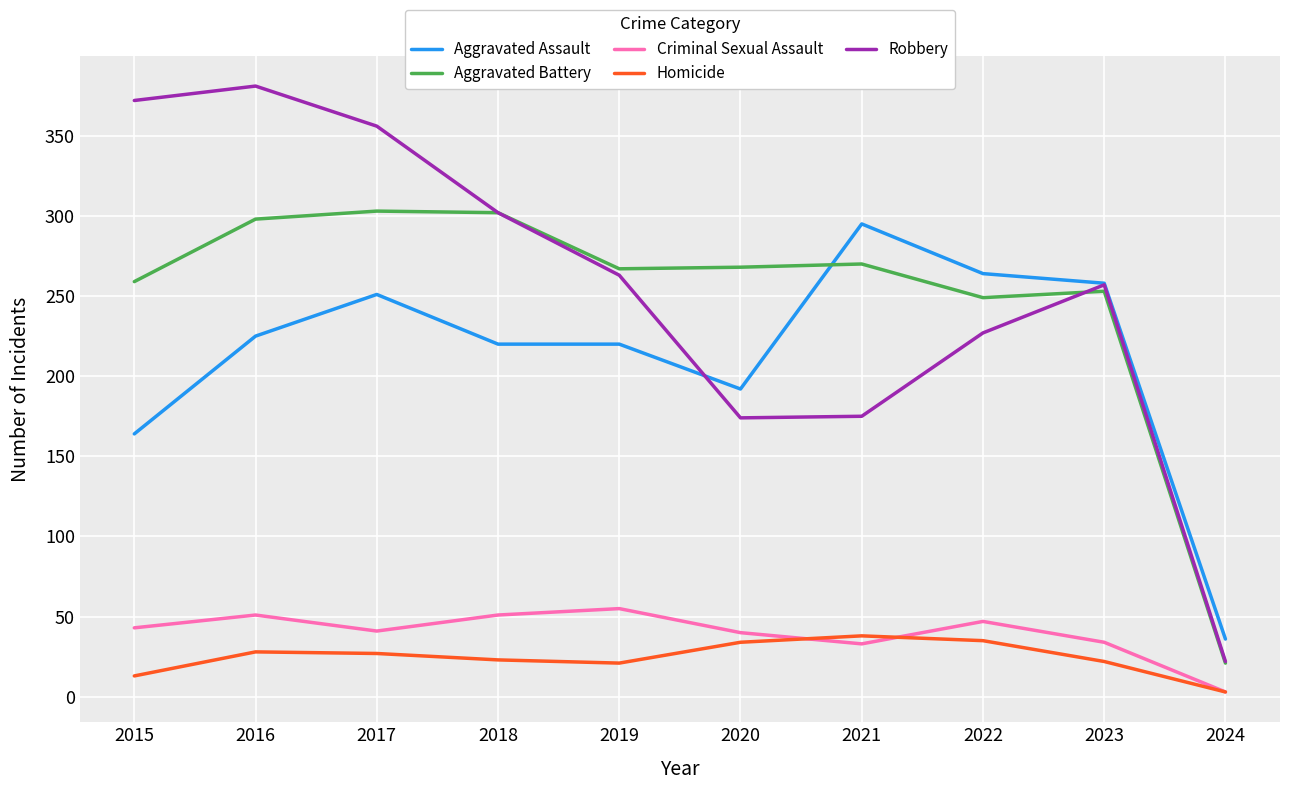

Where is Aggravated Battery nearest to the value 162?

2022